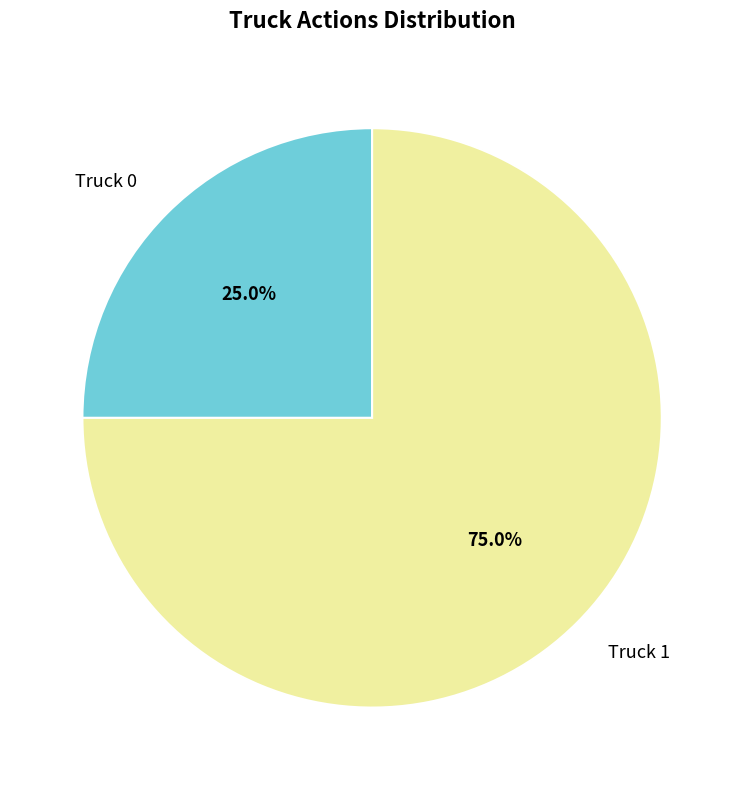

Which category accounts for the majority?

Truck 1